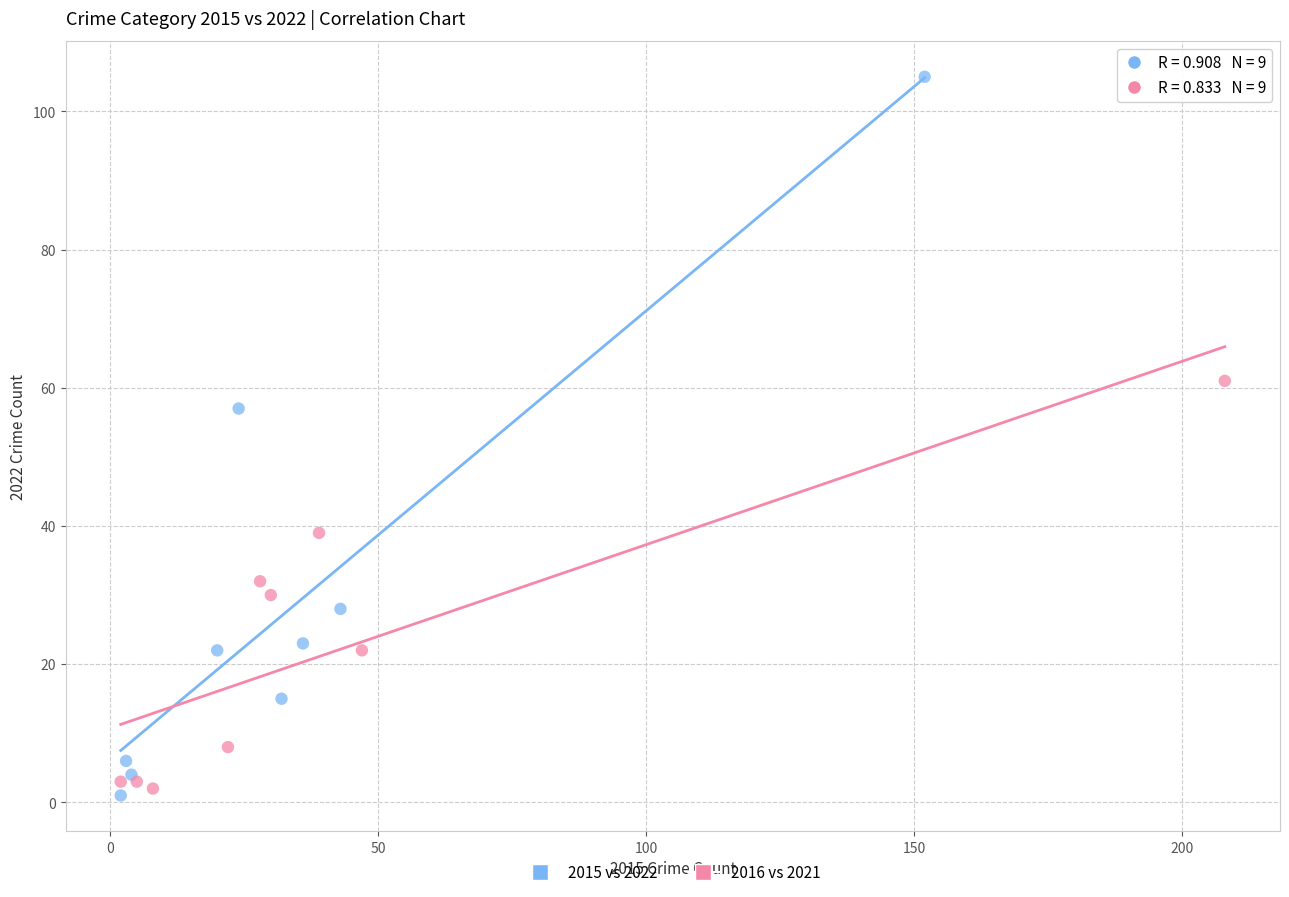

Which series contains the lowest Y value?

2015 vs 2022